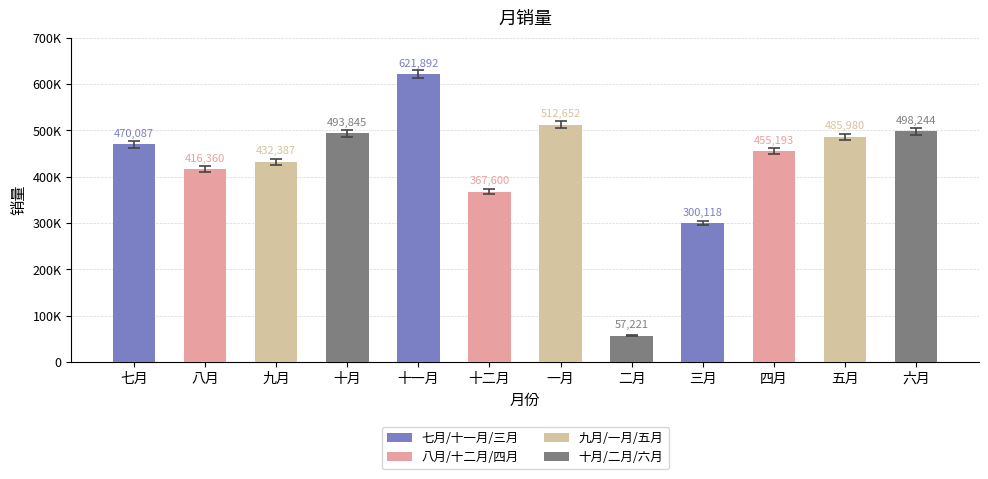

Are the bars horizontal?

No